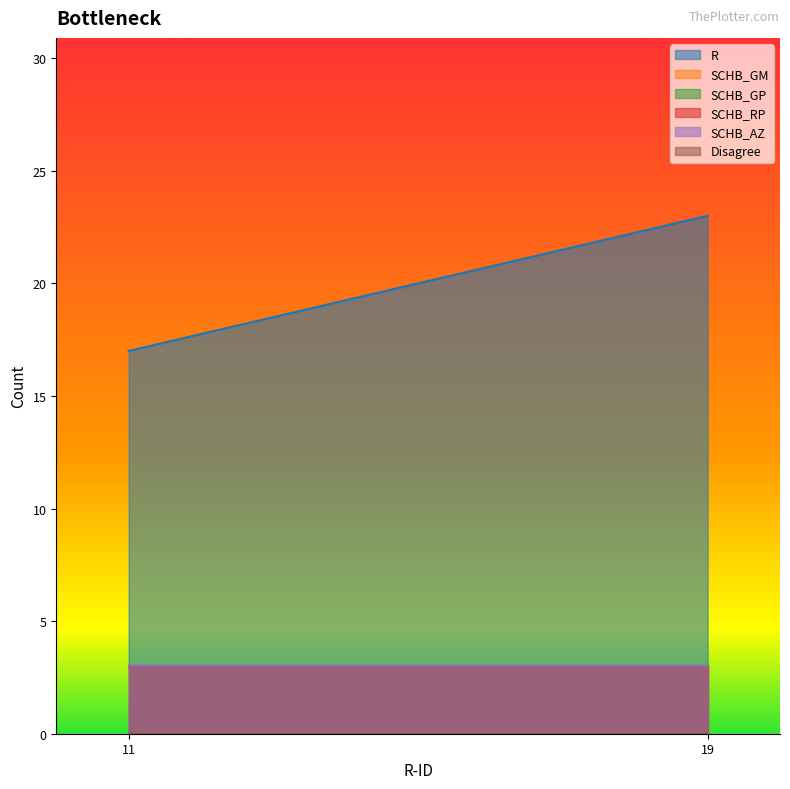

What are all the series names shown in the legend?

R, SCHB_GM, SCHB_GP, SCHB_RP, SCHB_AZ, Disagree